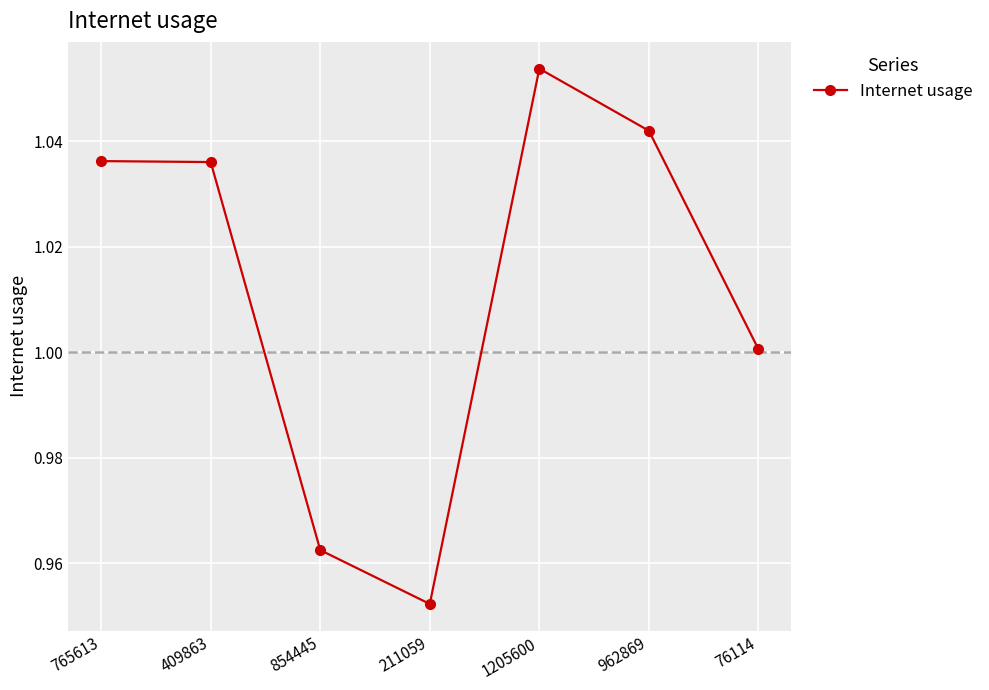

What is the difference between the second highest and minimum values?

0.1